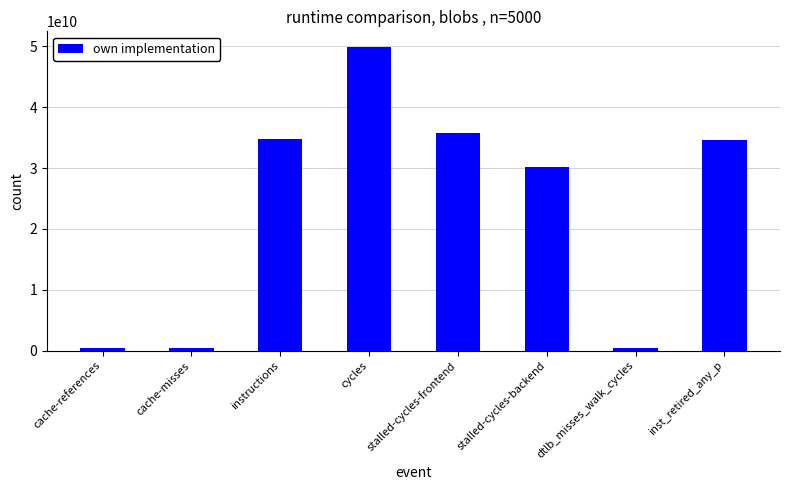

What is the greatest value displayed?

49987141667